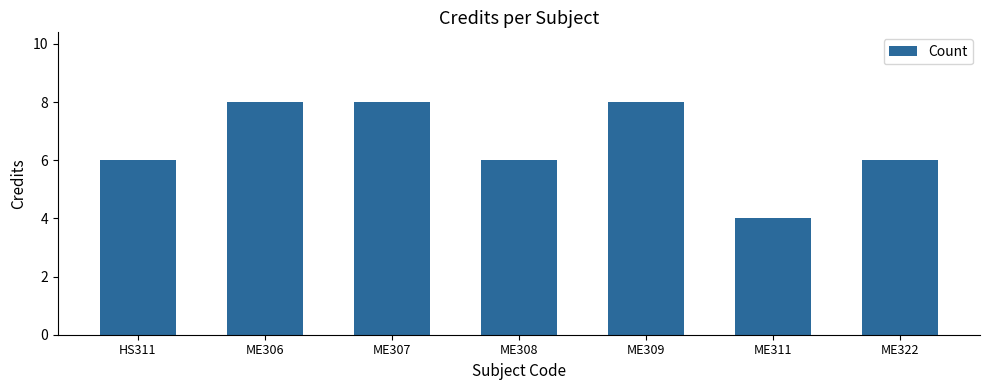

The chart shows a value of 2 at HS311. True or false?

False